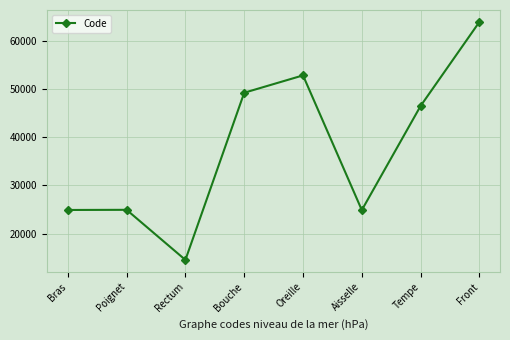

True or false: the data shows 9950 at Poignet.

False